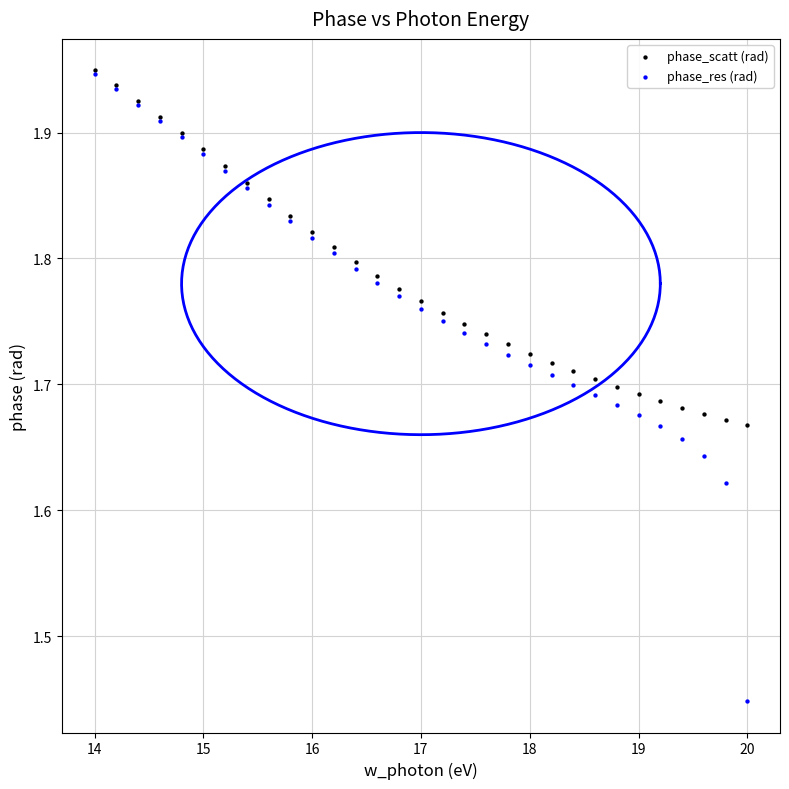

Which series contains the lowest Y value?

phase_res (rad)